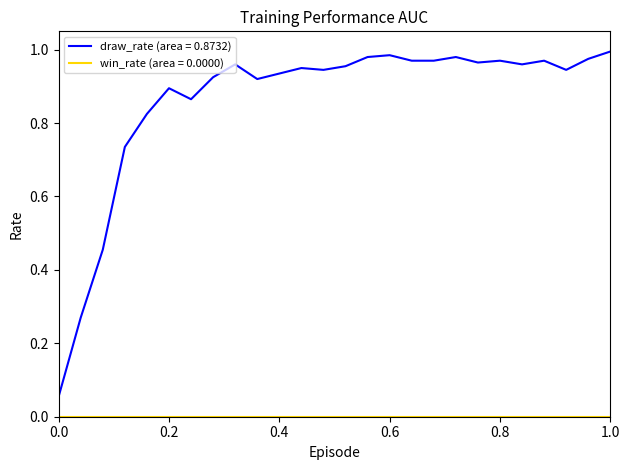

How many lines are shown in the chart?

2